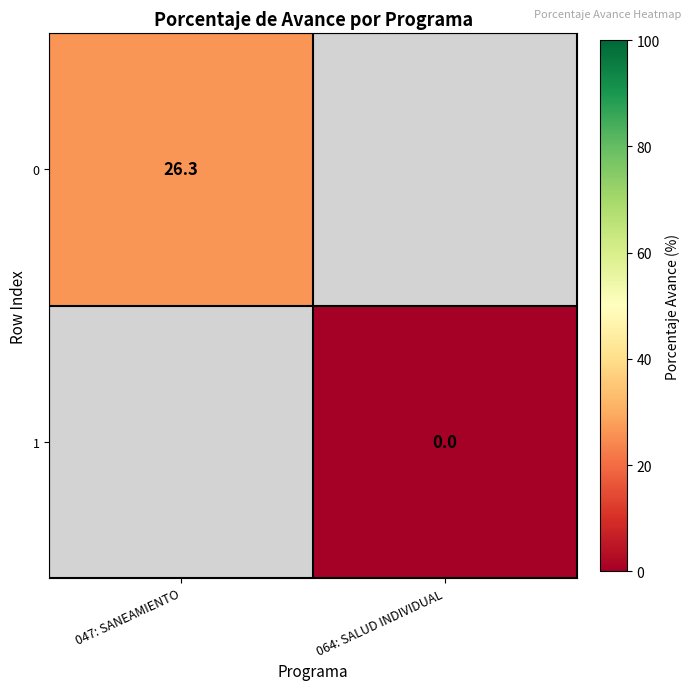

True or false: 0 has a value of 44.9 at 047: SANEAMIENTO.

False